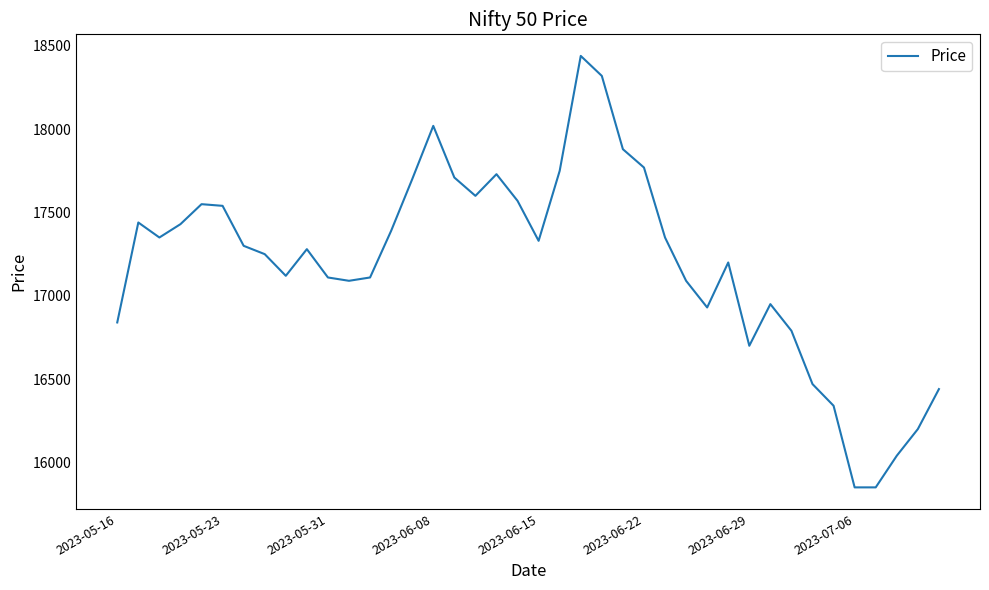

What is the maximum value shown in the chart?

18440